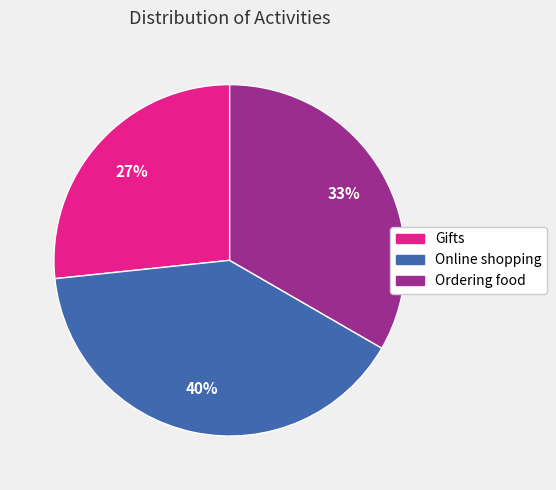

Is Online shopping the majority of the pie?

No